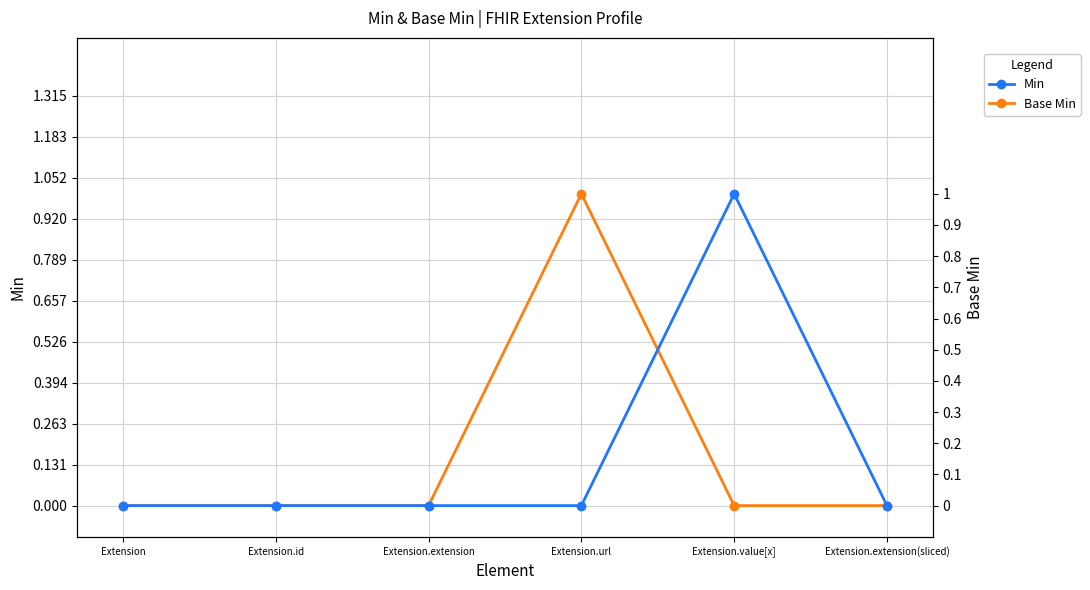

Count the Base Min values in the range 0 to 1.

6